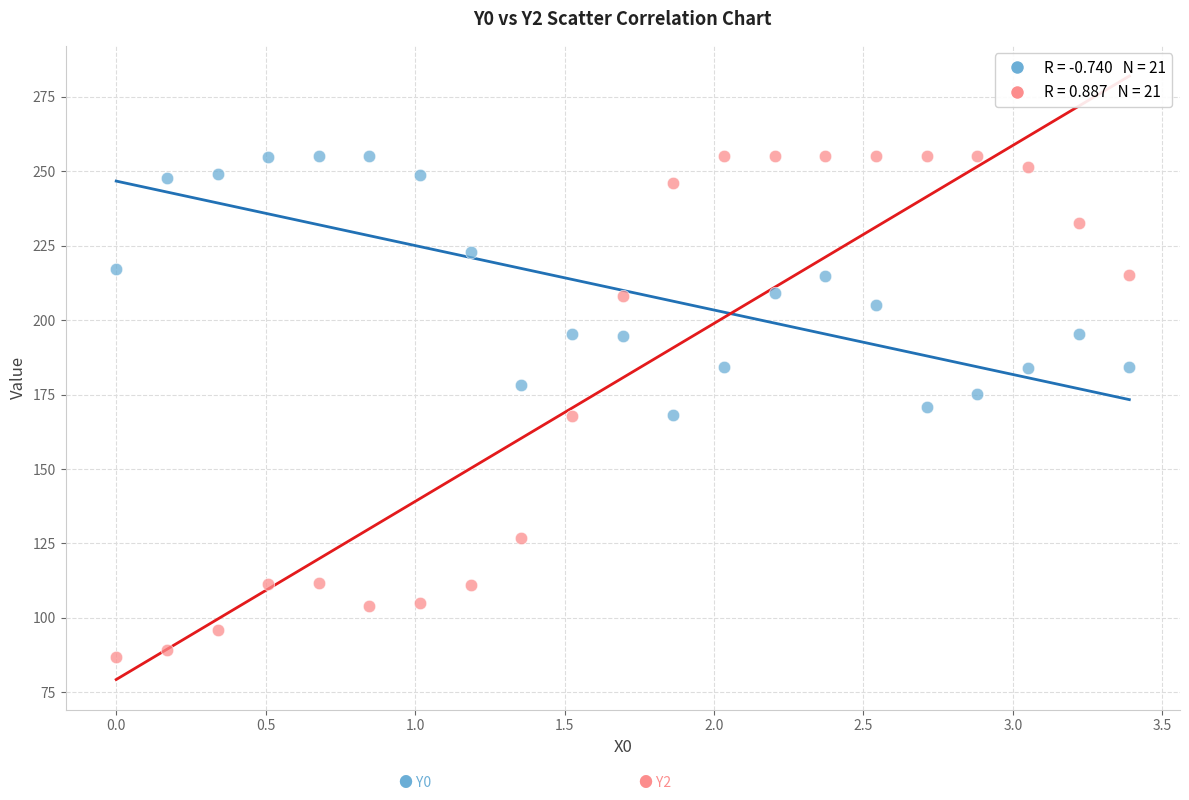

Across all data points, what is the range of Y values (max minus min)?

168.1